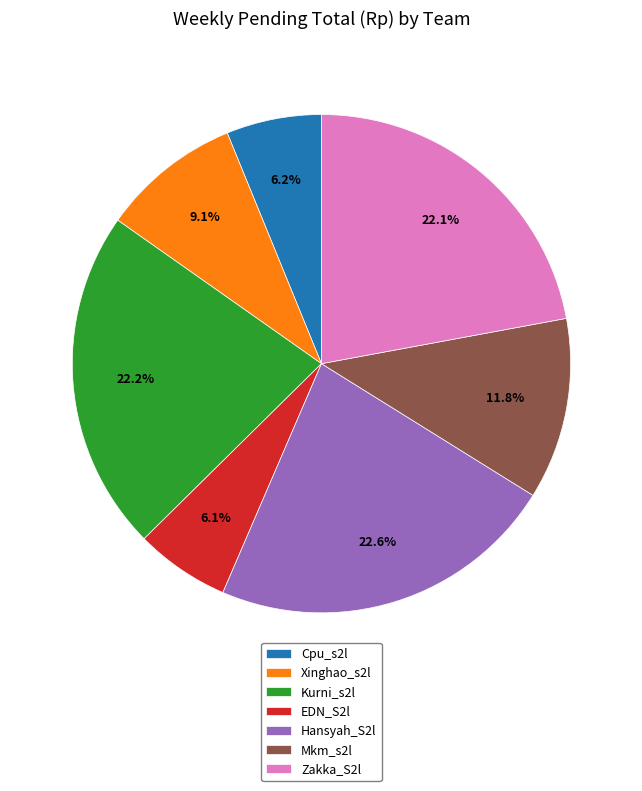

What percentage do Hansyah_S2l and EDN_S2l together represent?

28.7%